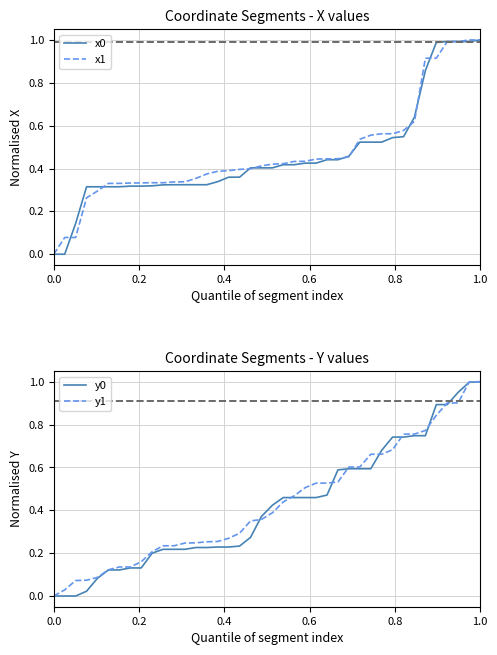

Reading left to right, extract all data points from this chart.

x0: 0.0	0.0	0.1	0.3	0.3	0.3	0.3	0.3	0.3	0.3	0.3	0.3	0.3	0.3	0.3	0.3	0.4	0.4	0.4	0.4	0.4	0.4	0.4	0.4	0.4	0.4	0.4	0.5	0.5	0.5	0.5	0.5	0.5	0.6	0.9	1.0	1.0	1.0	1.0	1.0
x1: 0.0	0.1	0.1	0.3	0.3	0.3	0.3	0.3	0.3	0.3	0.3	0.3	0.3	0.4	0.4	0.4	0.4	0.4	0.4	0.4	0.4	0.4	0.4	0.4	0.4	0.4	0.4	0.5	0.5	0.6	0.6	0.6	0.6	0.6	0.9	0.9	1.0	1.0	1.0	1.0
y0: 0.0	0.0	0.0	0.0	0.1	0.1	0.1	0.1	0.1	0.2	0.2	0.2	0.2	0.2	0.2	0.2	0.2	0.2	0.3	0.4	0.4	0.5	0.5	0.5	0.5	0.5	0.6	0.6	0.6	0.6	0.7	0.7	0.7	0.7	0.7	0.9	0.9	1.0	1.0	1.0
y1: 0.0	0.0	0.1	0.1	0.1	0.1	0.1	0.1	0.2	0.2	0.2	0.2	0.2	0.2	0.3	0.3	0.3	0.3	0.4	0.4	0.4	0.4	0.5	0.5	0.5	0.5	0.5	0.6	0.6	0.7	0.7	0.7	0.8	0.8	0.8	0.8	0.9	0.9	1.0	1.0